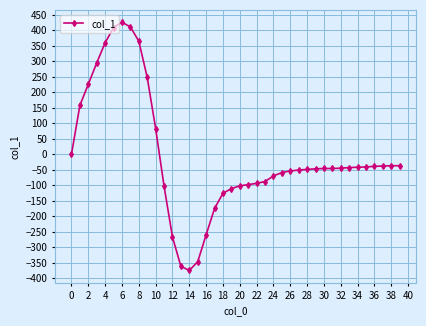

What is the value of the 33rd point from the left?

-45